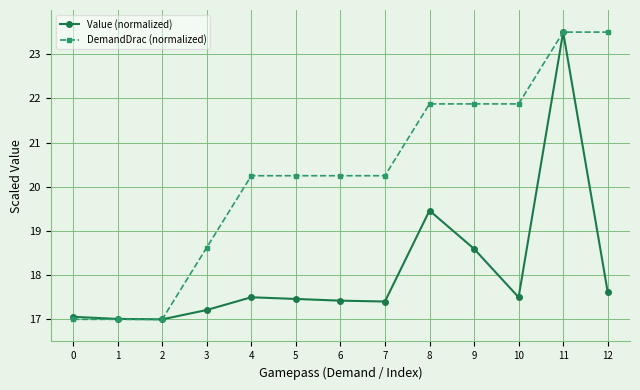

What is the greatest value displayed?

23.5